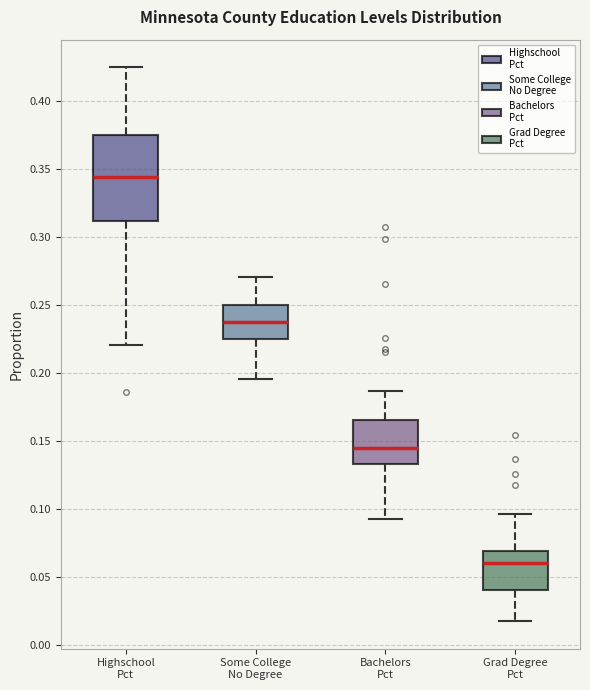

Reading left to right, read every box against the y-axis: the position of its median line, the range the box covers, and the ends of its whiskers. The values are not printed on the chart, so give them approximately, as read against the axis.

Highschool Pct: median 0.345, box 0.310 to 0.375, whiskers 0.220 to 0.425
Some College No Degree: median 0.240, box 0.225 to 0.250, whiskers 0.195 to 0.270
Bachelors Pct: median 0.145, box 0.135 to 0.165, whiskers 0.095 to 0.185
Grad Degree Pct: median 0.060, box 0.040 to 0.070, whiskers 0.020 to 0.095